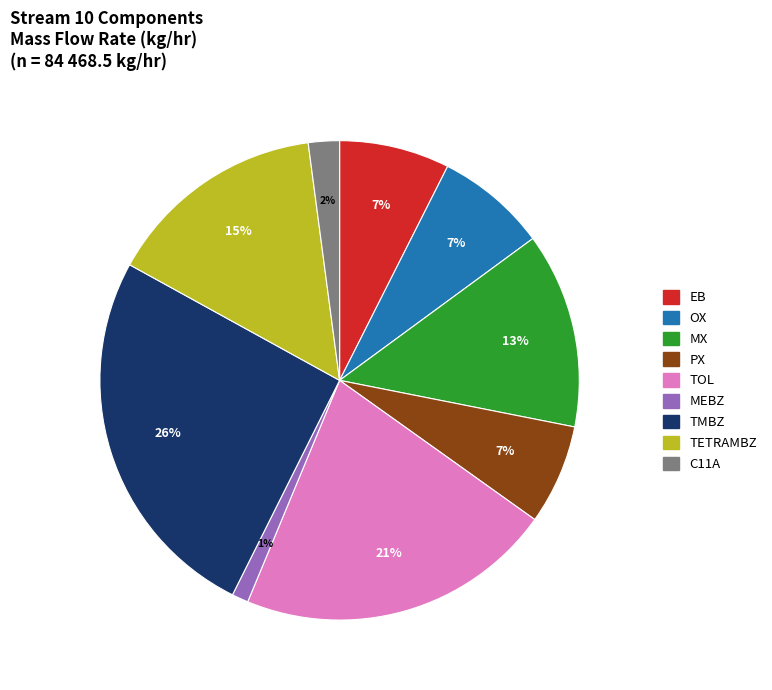

Which has a higher value, TMBZ or MX?

TMBZ